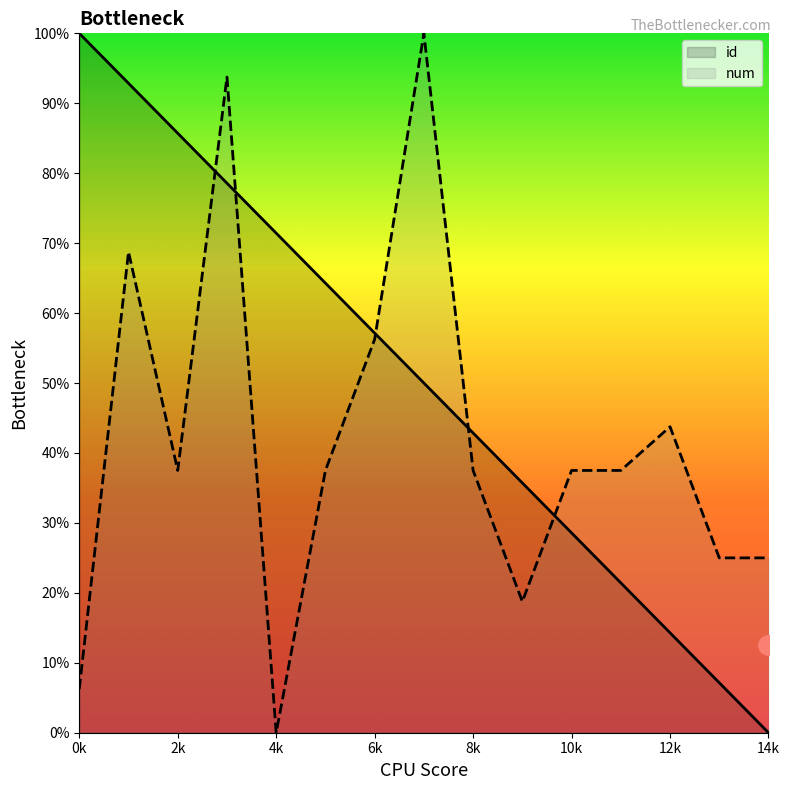

Which category has the lowest value in the num series?

4k